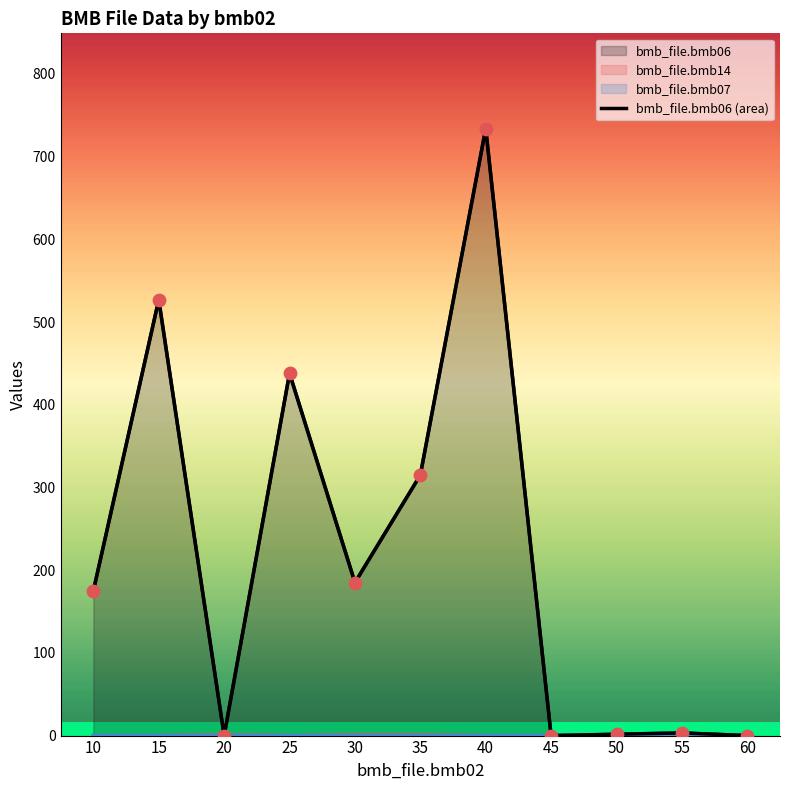

Between 50 and 40, which is larger?

40